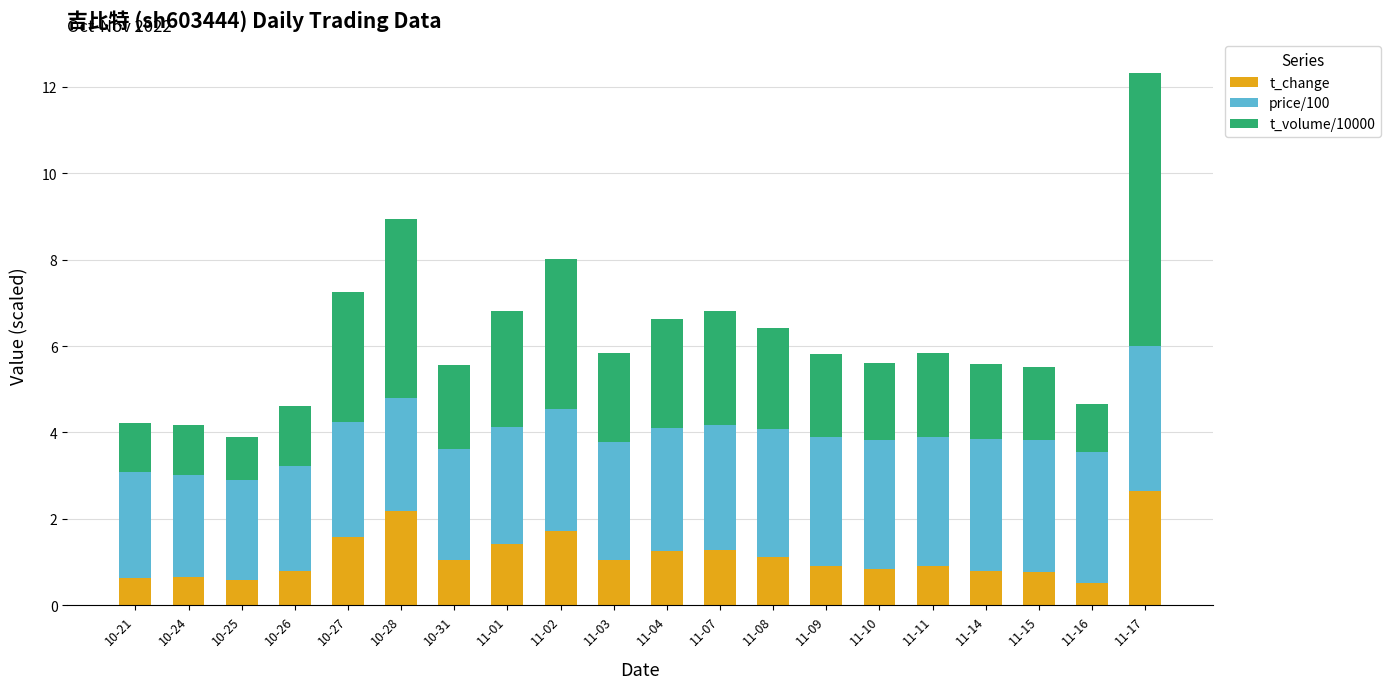

What are all the series names shown in the legend?

t_change, price/100, t_volume/10000